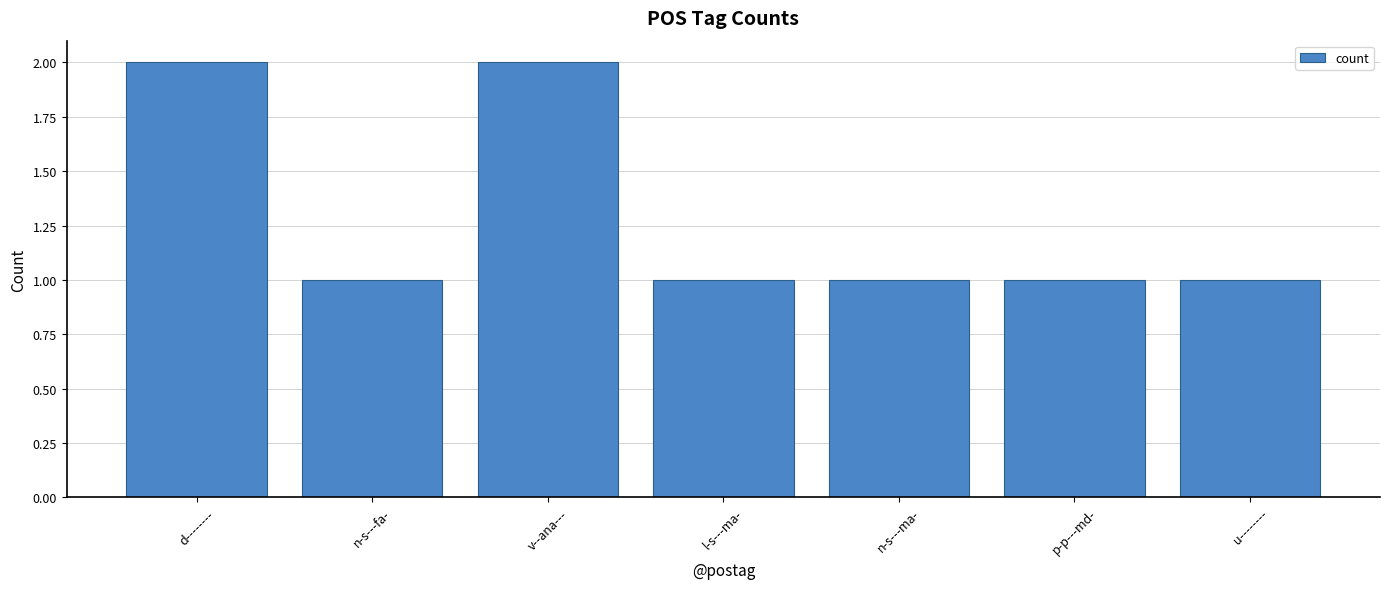

Which has a higher value, v--ana--- or n-s---fa-?

v--ana---